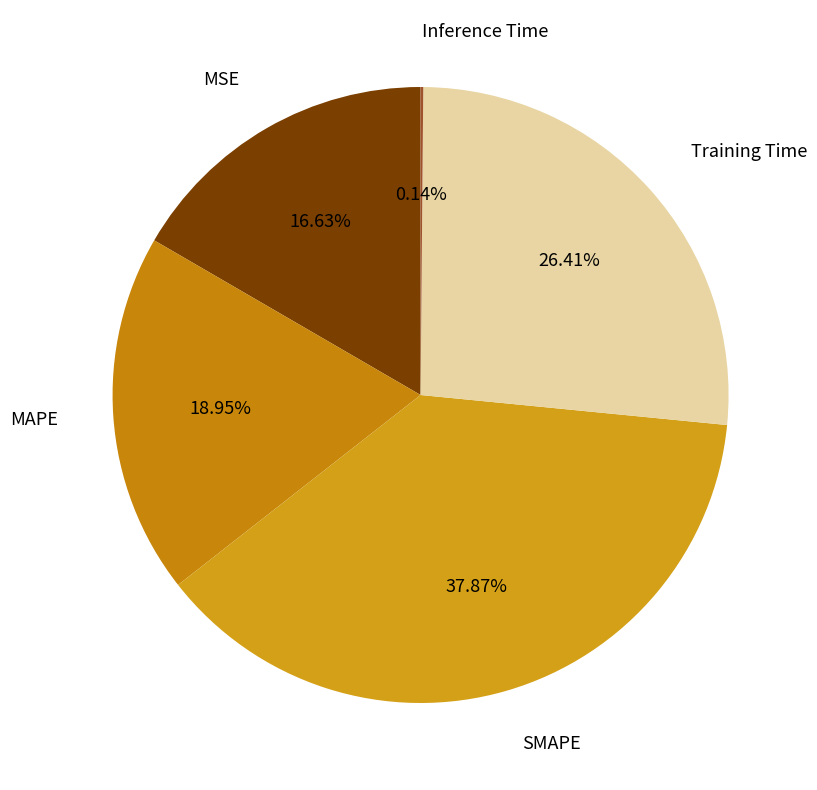

Is there any slice that represents more than half of the pie?

No